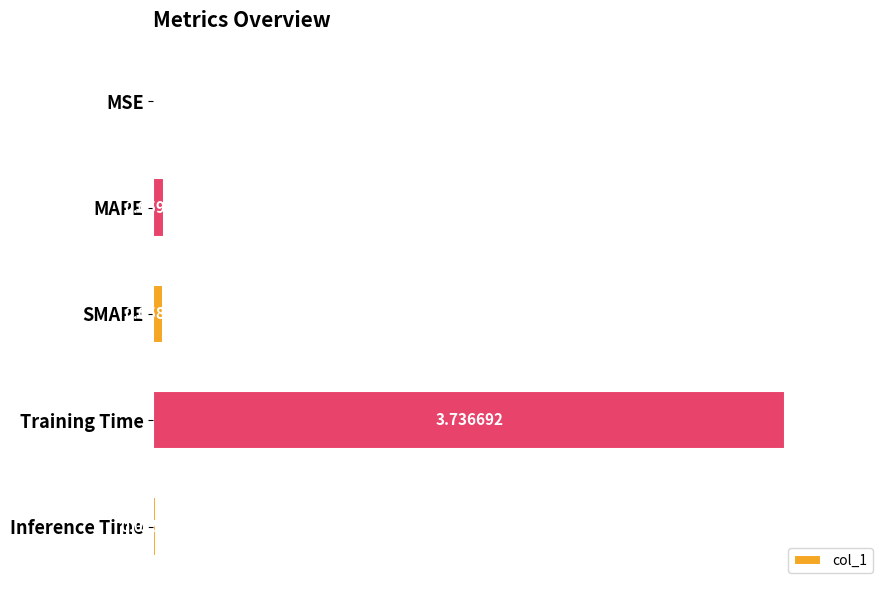

What is the change in value from MAPE to Training Time?

+3.7